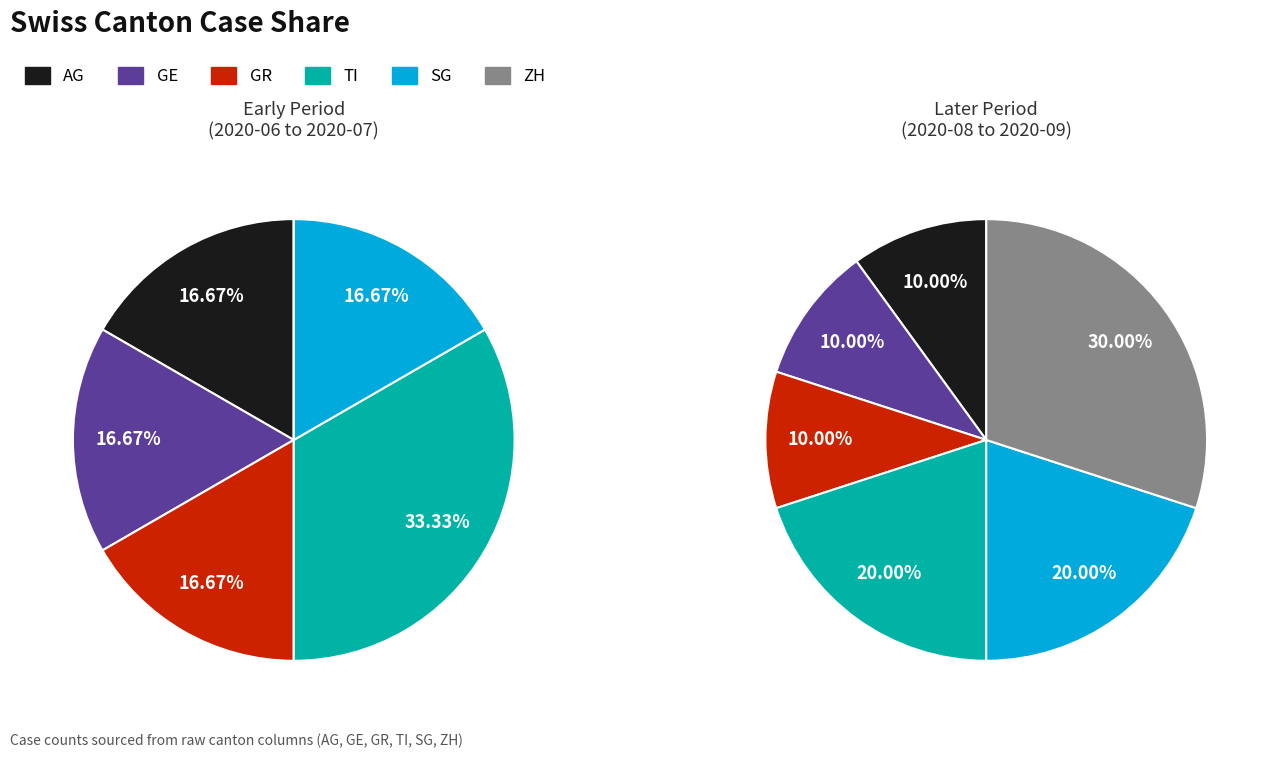

Is 3 the majority of the pie?

No